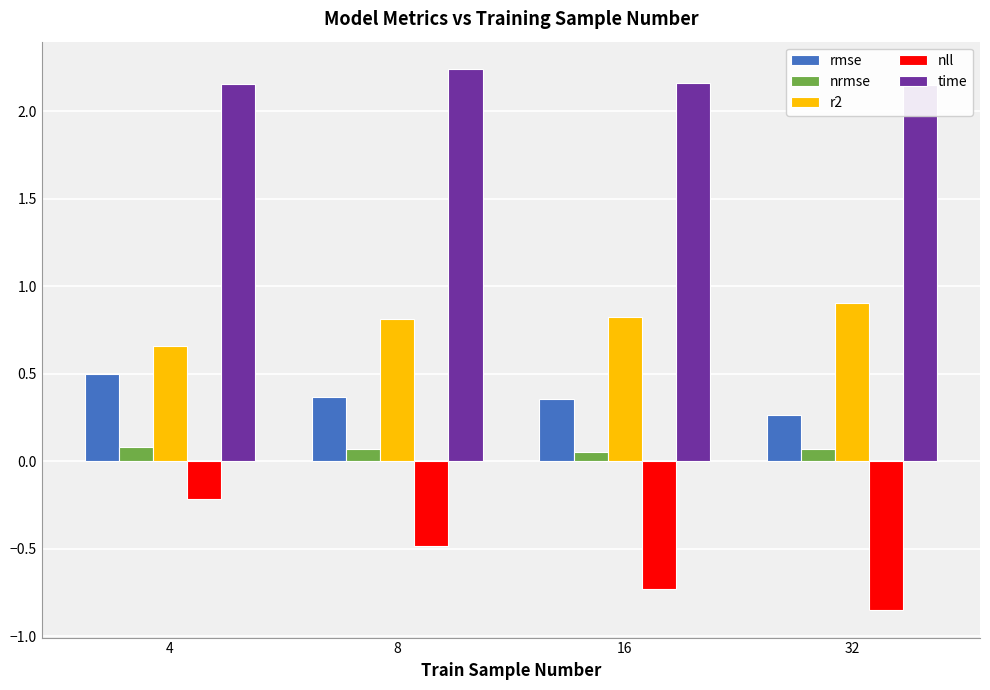

What is the average value of the r2 series?

0.8